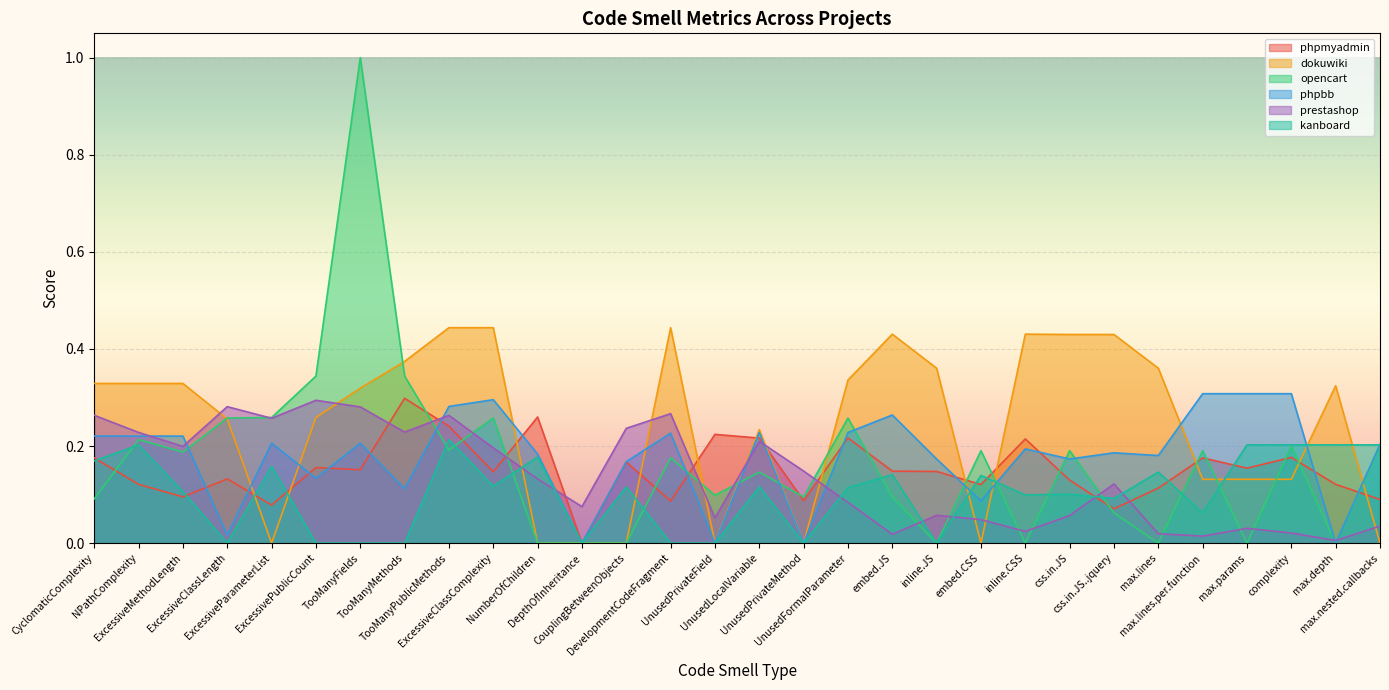

True or false: opencart and phpmyadmin cross at least once.

True